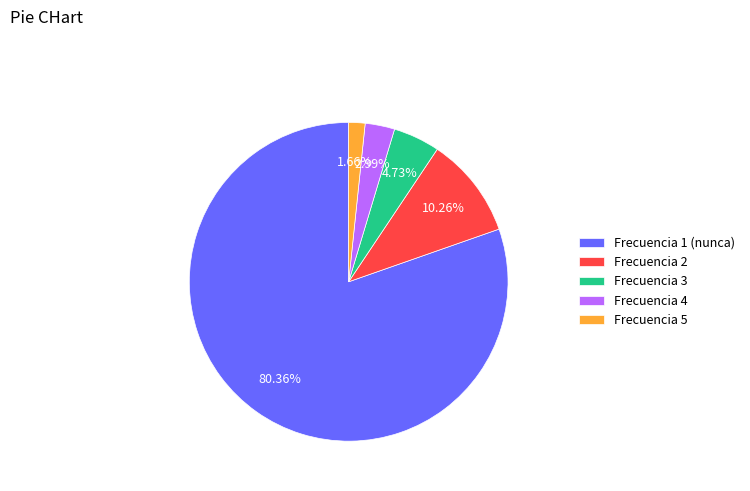

Is it true that Frecuencia 2 is 10% of the pie?

True